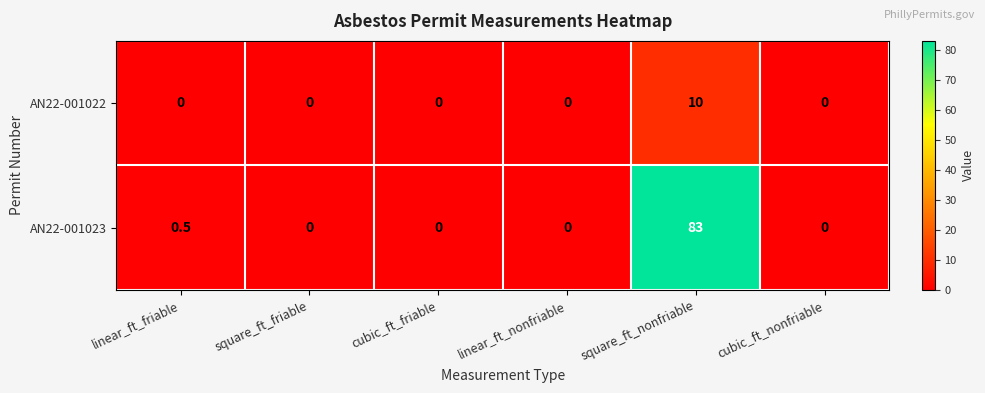

What is the maximum value shown in the chart?

83.0